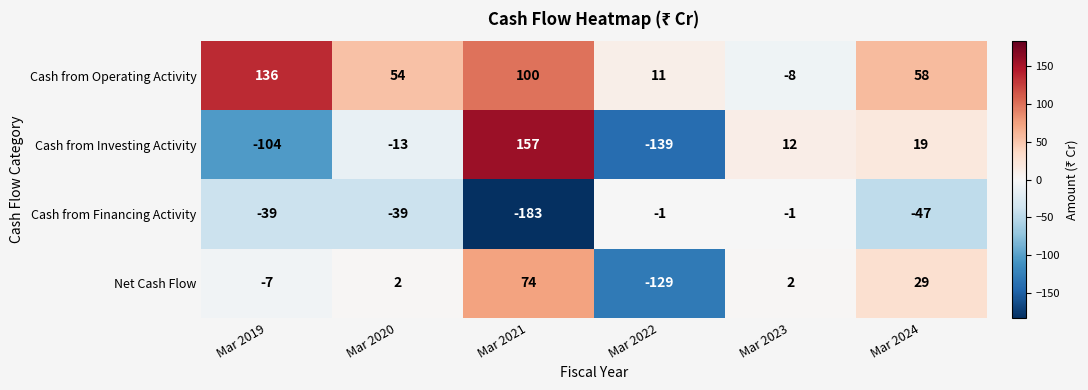

Which series has the largest total across all categories?

Cash from Operating Activity